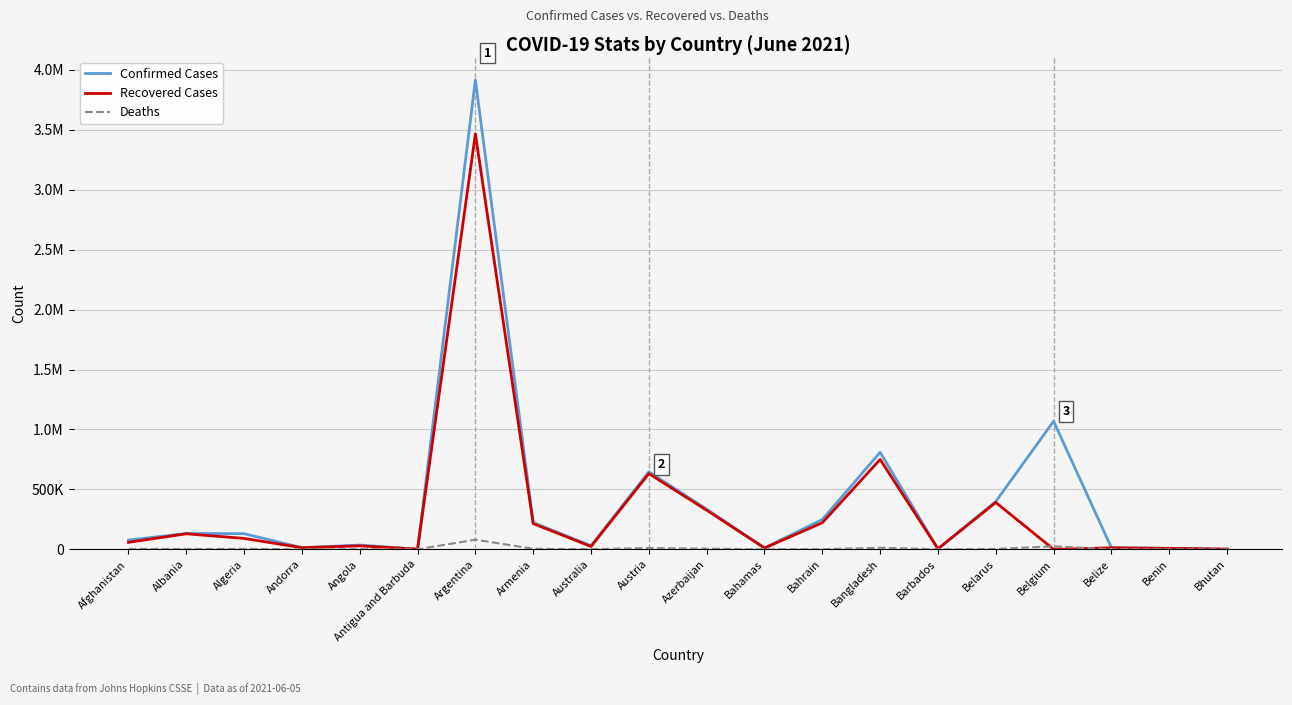

Which category has the highest value in the Confirmed Cases series?

Argentina